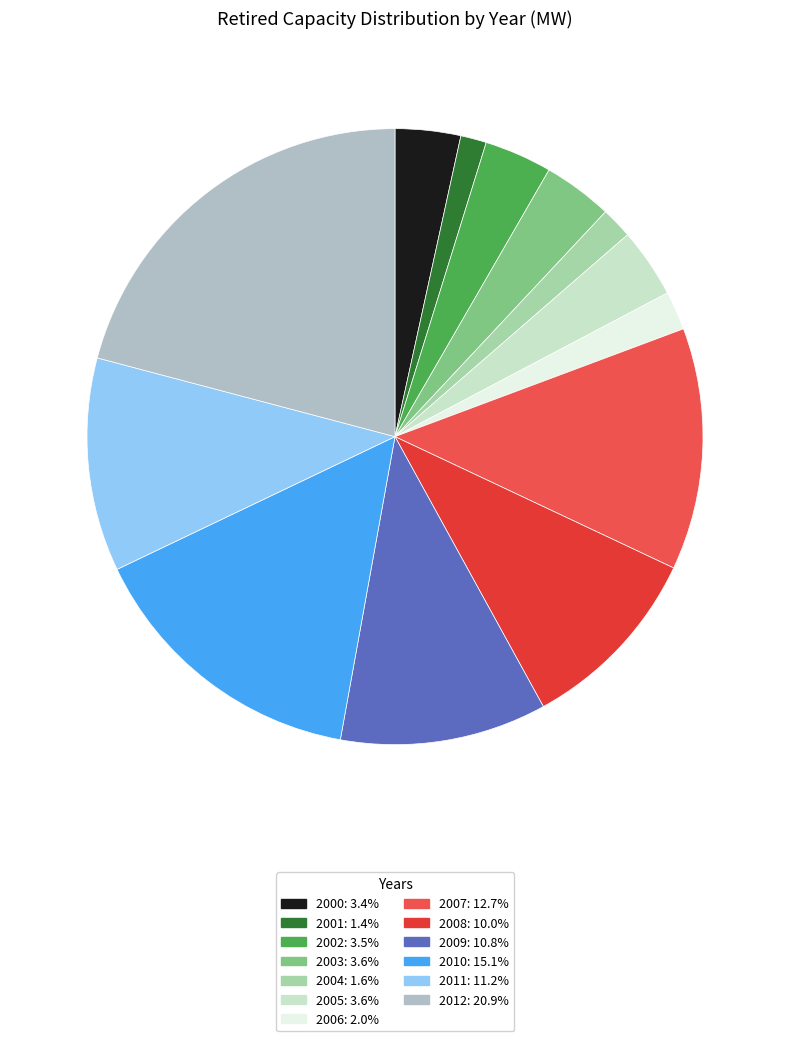

The 2011 slice represents 1% of the pie. True or false?

False